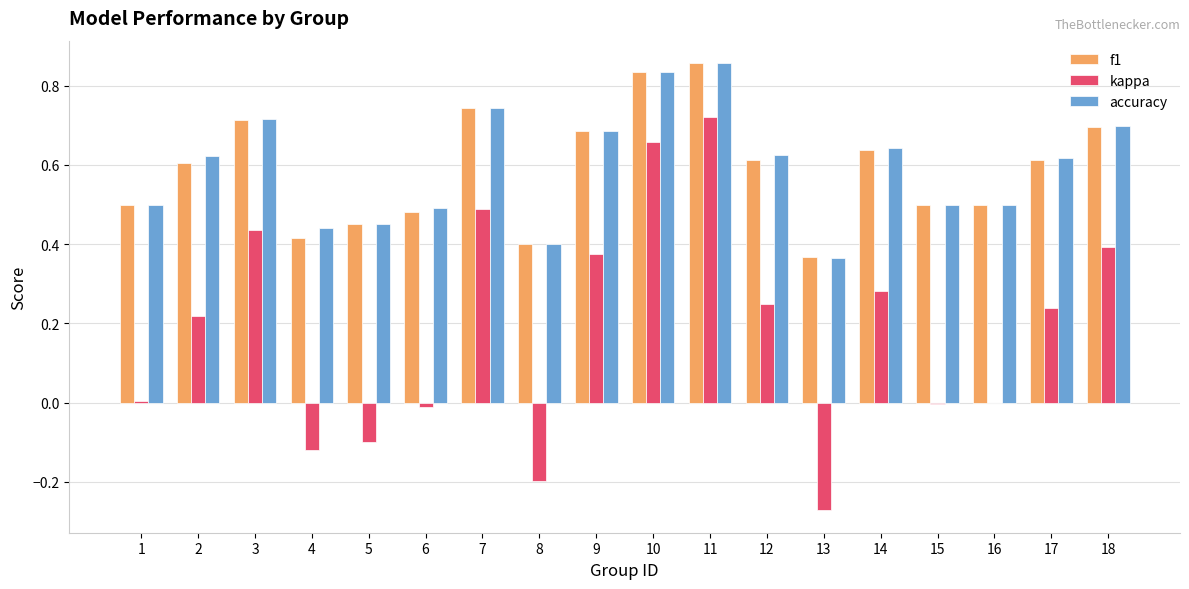

Which series changed the most between 10 and 18?

kappa